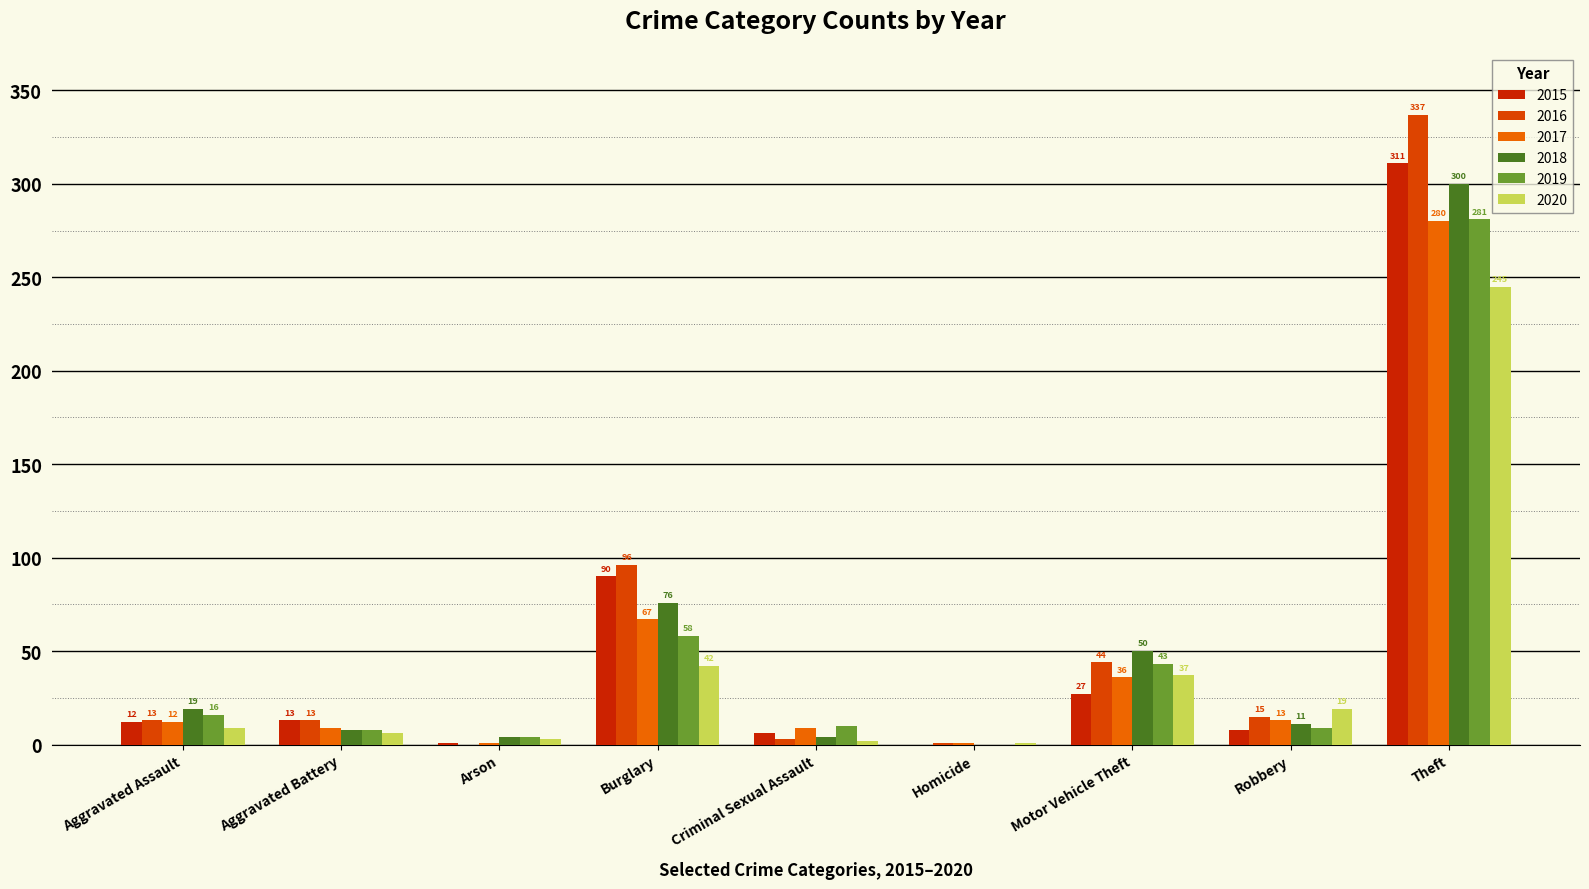

At which category is the sum across all series the highest?

Theft